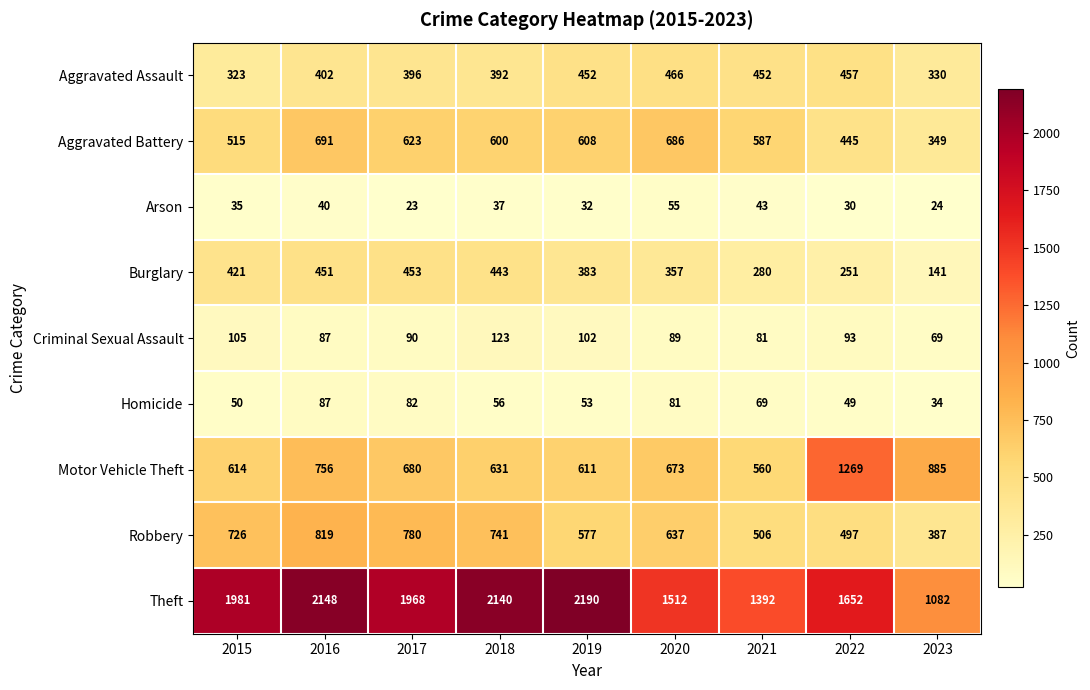

Which series has the largest total across all categories?

Theft